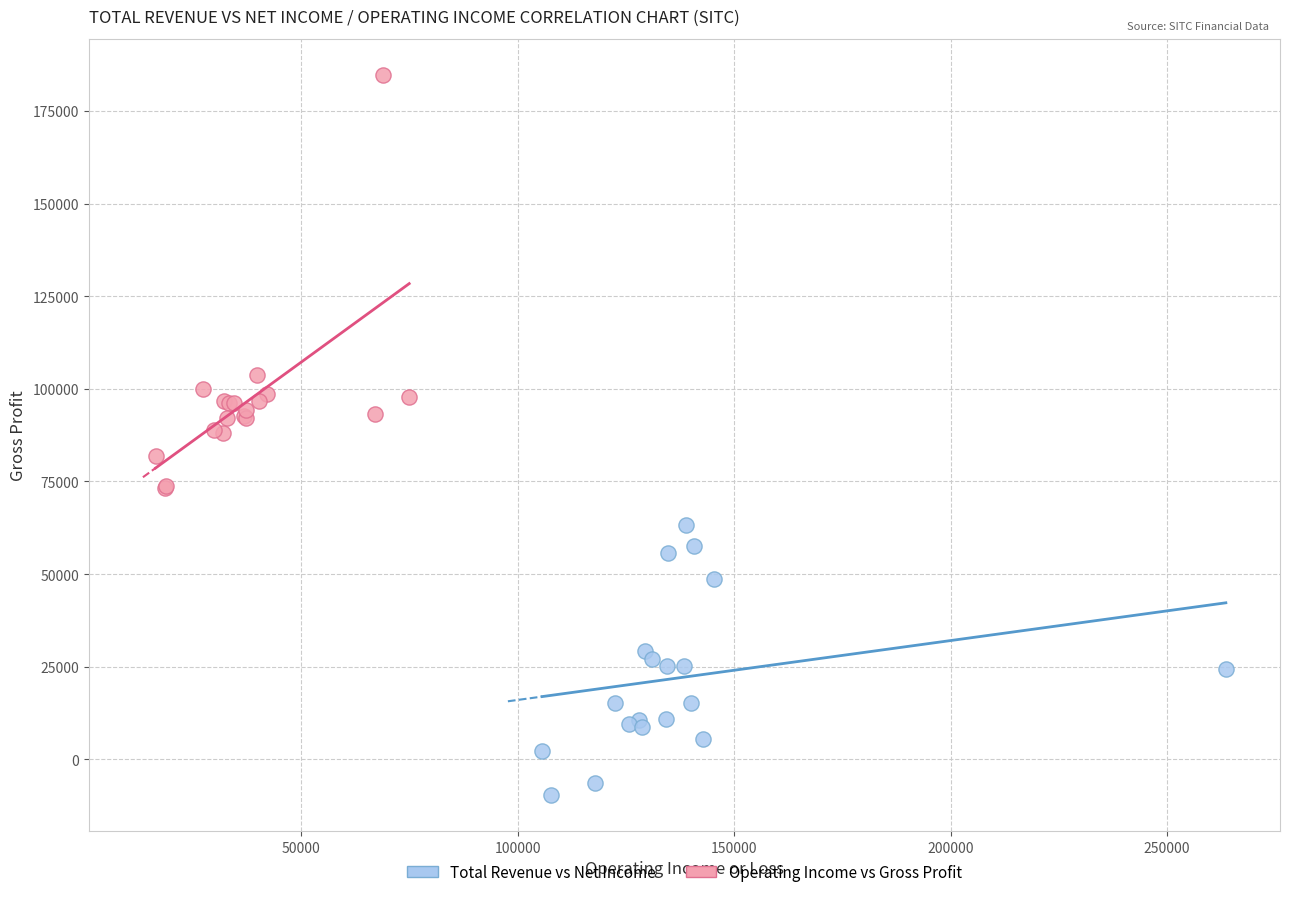

Which series contains the highest Y value?

Operating Income vs Gross Profit